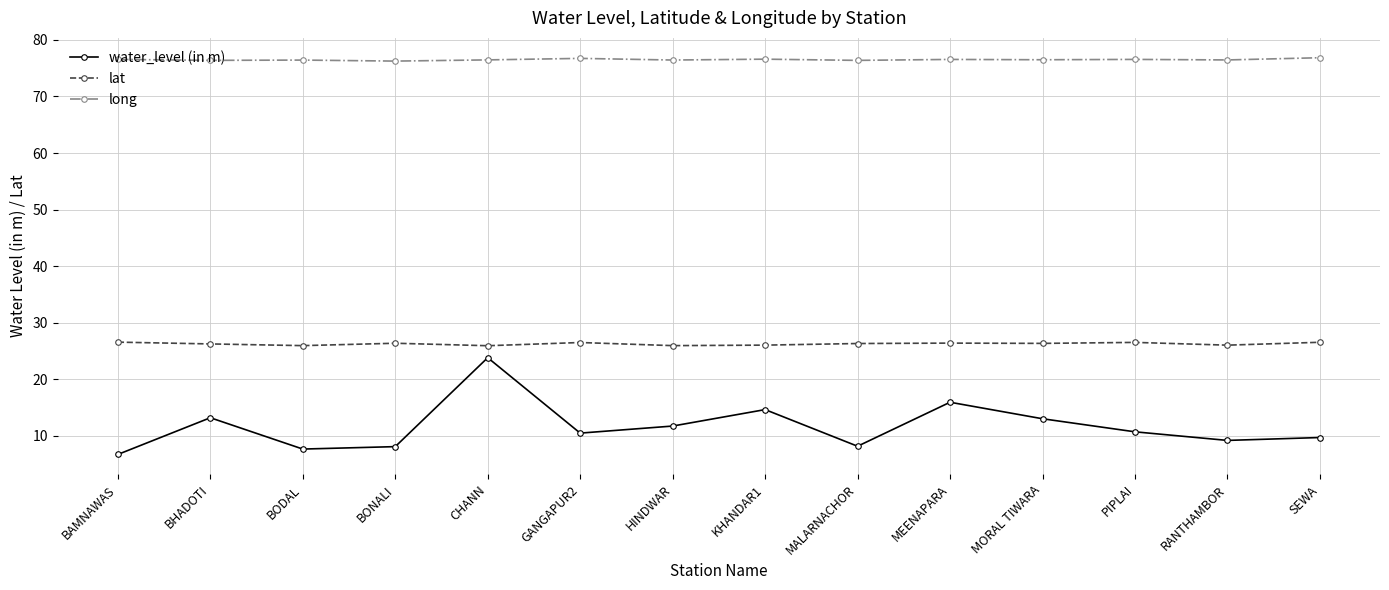

What is the maximum value for lat?

26.6